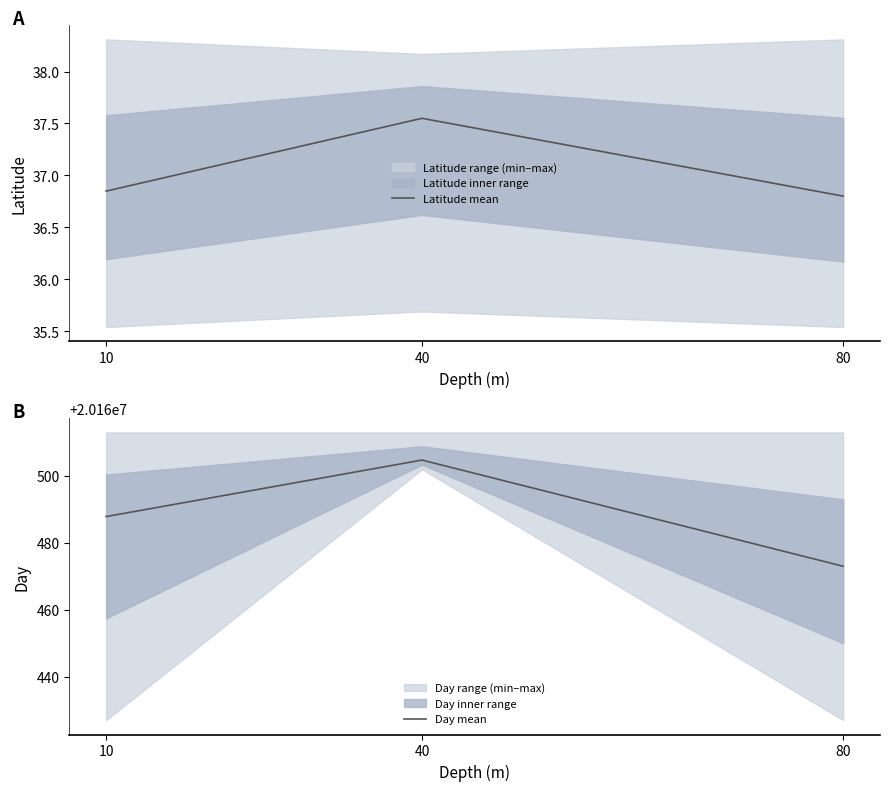

Rank the series by their average value, from lowest to highest.

Latitude mean, Day mean